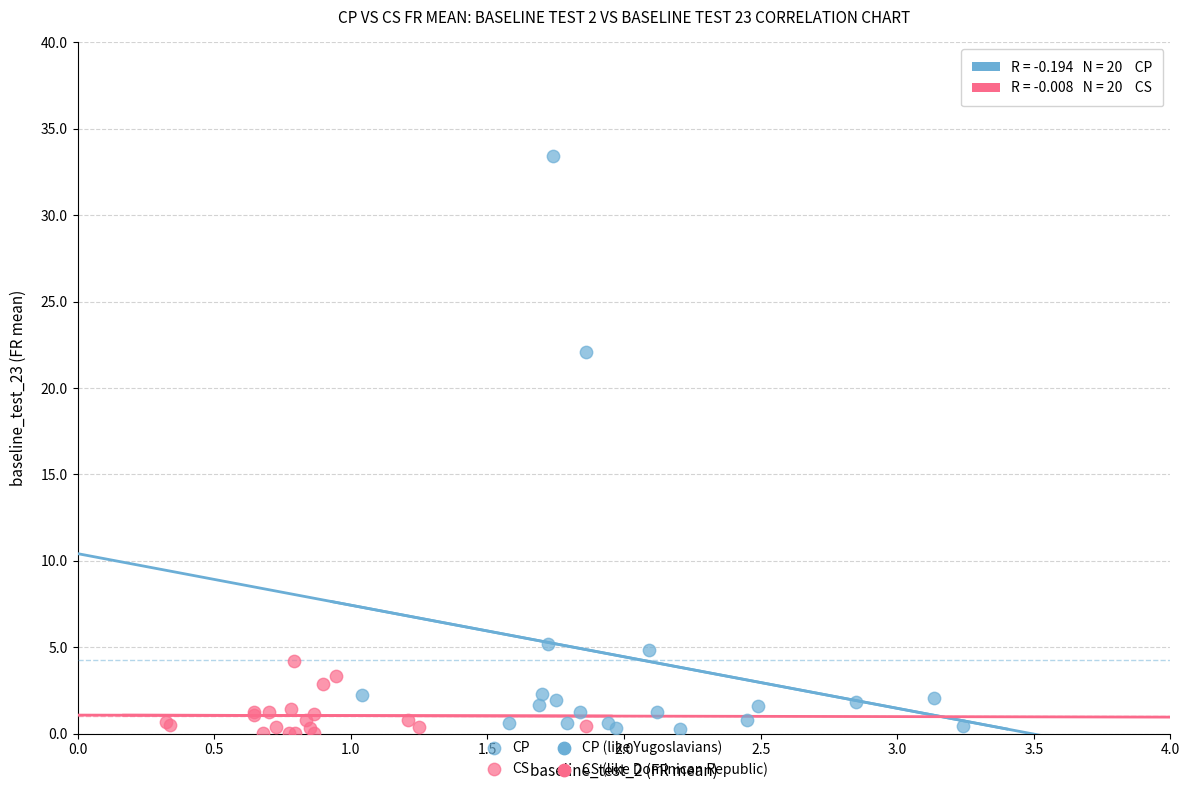

Which series reaches the maximum Y coordinate?

CP